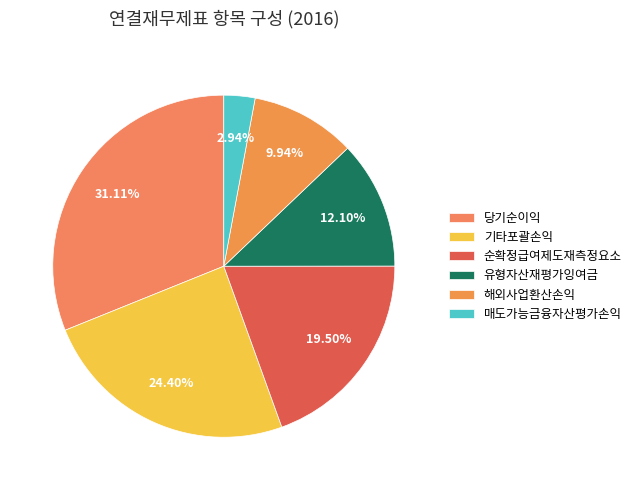

The 당기순이익 slice represents 17% of the pie. True or false?

False